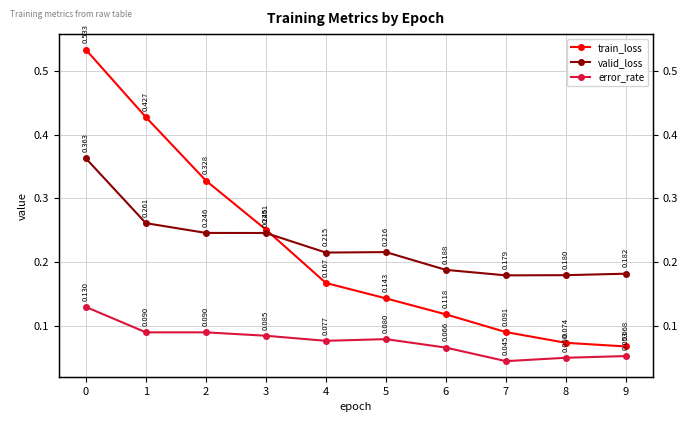

What is the average value of the valid_loss series?

0.2